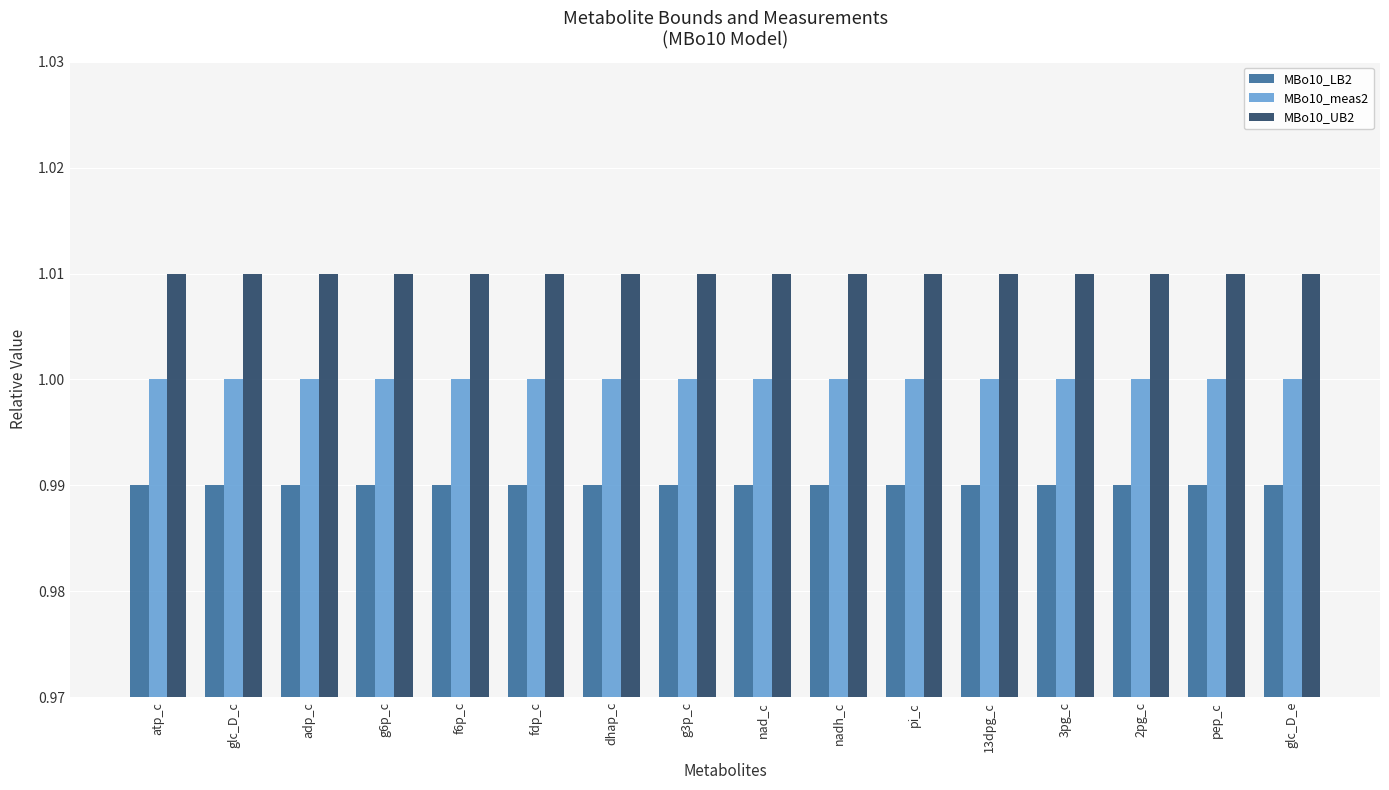

What is the sum of the MBo10_LB2 values at glc_D_e and 3pg_c?

2.0